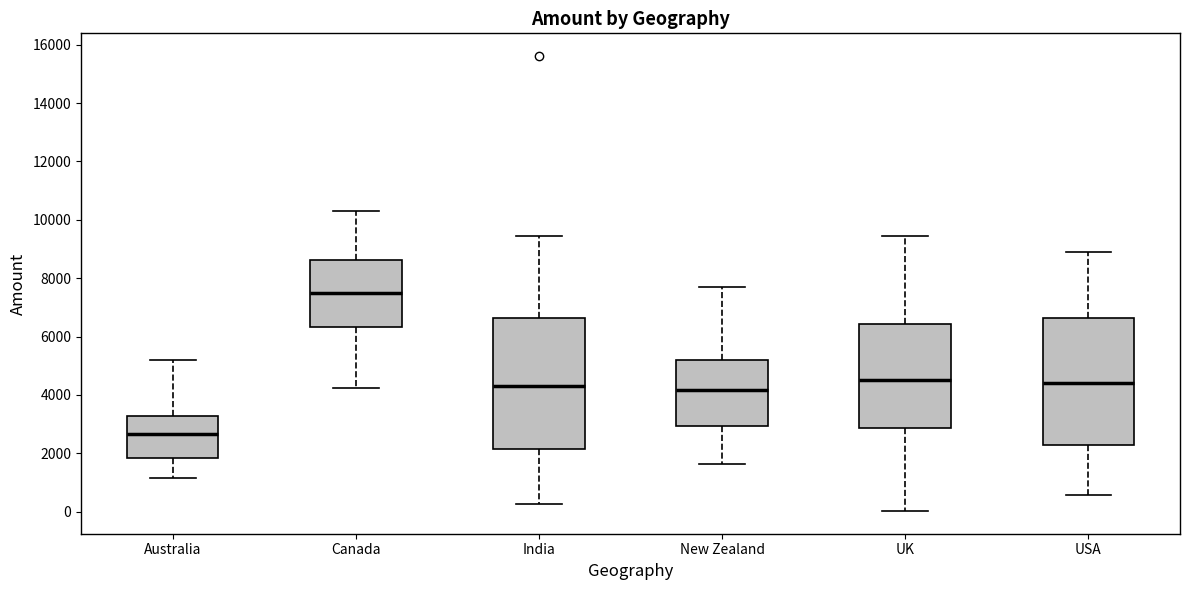

Reading left to right, transcribe this box plot: for each box, give where its median line is, the range the box spans, and where its two whiskers end, as read against the y-axis. The values are not printed on the chart, so give them approximately, as read against the axis.

Australia: median 2600, box 1800 to 3200, whiskers 1200 to 5200
Canada: median 7400, box 6400 to 8600, whiskers 4200 to 10400
India: median 4400, box 2200 to 6600, whiskers 200 to 9400
New Zealand: median 4200, box 3000 to 5200, whiskers 1600 to 7600
UK: median 4600, box 2800 to 6400, whiskers 0 to 9400
USA: median 4400, box 2200 to 6600, whiskers 600 to 9000